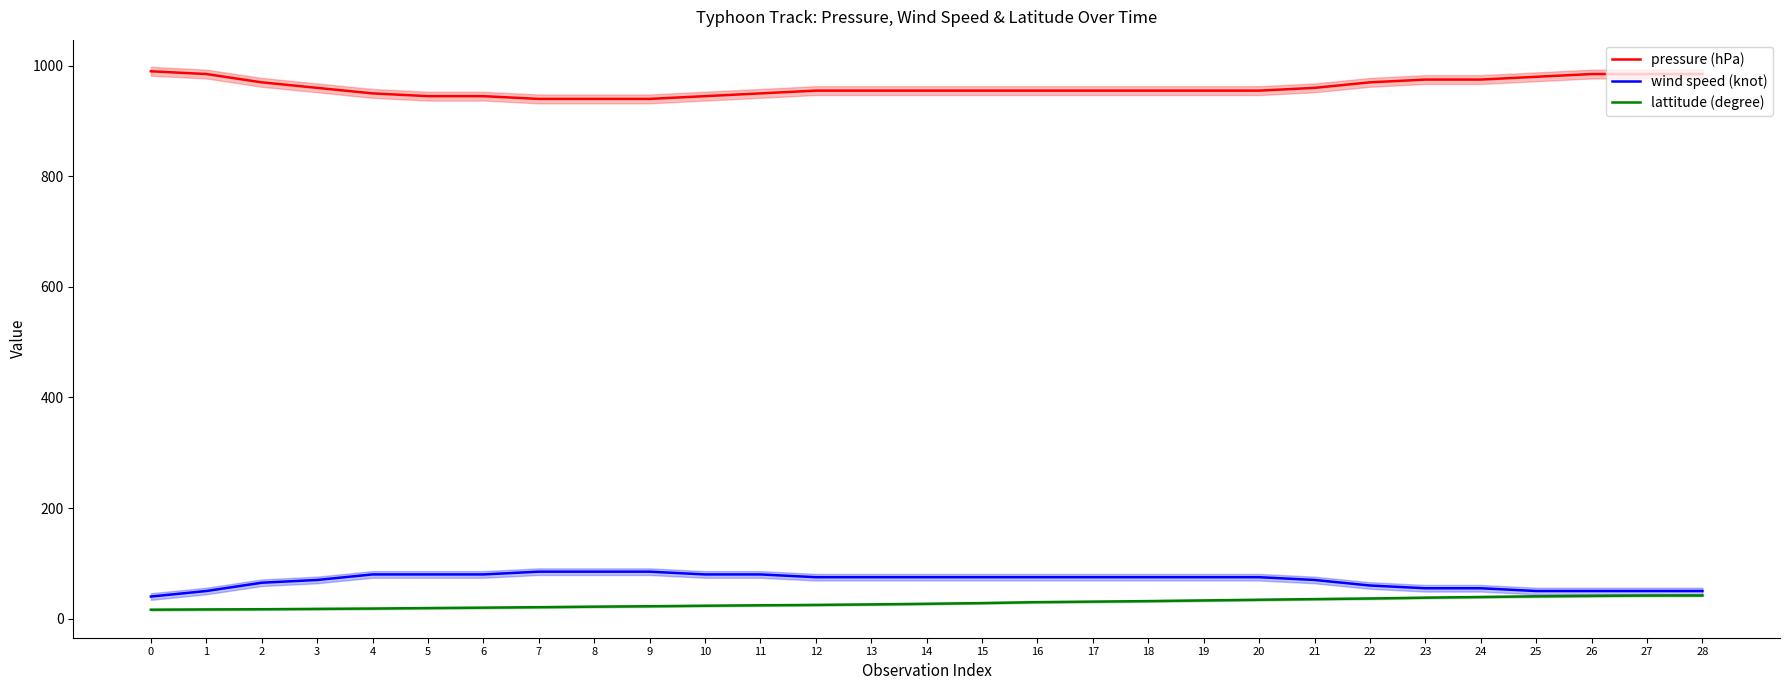

What value does the wind speed (knot) series have at 27?

50.0